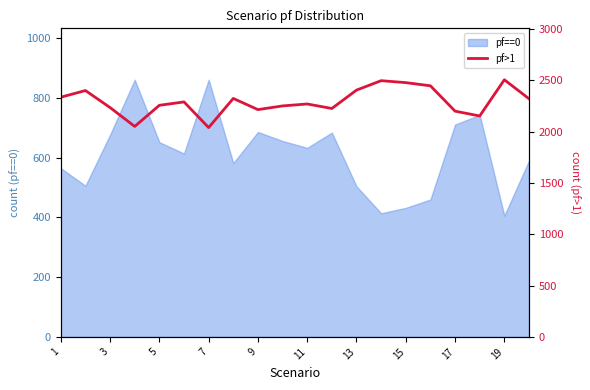

What is the value of the 8th point from the left?

2324